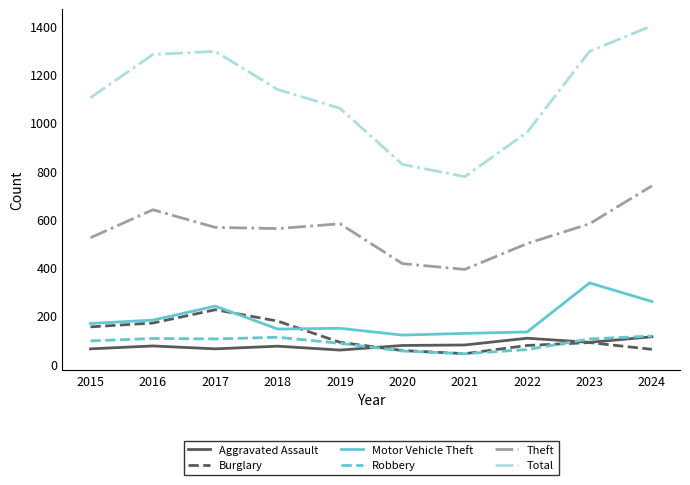

True or false: Total and Motor Vehicle Theft cross at least once.

False